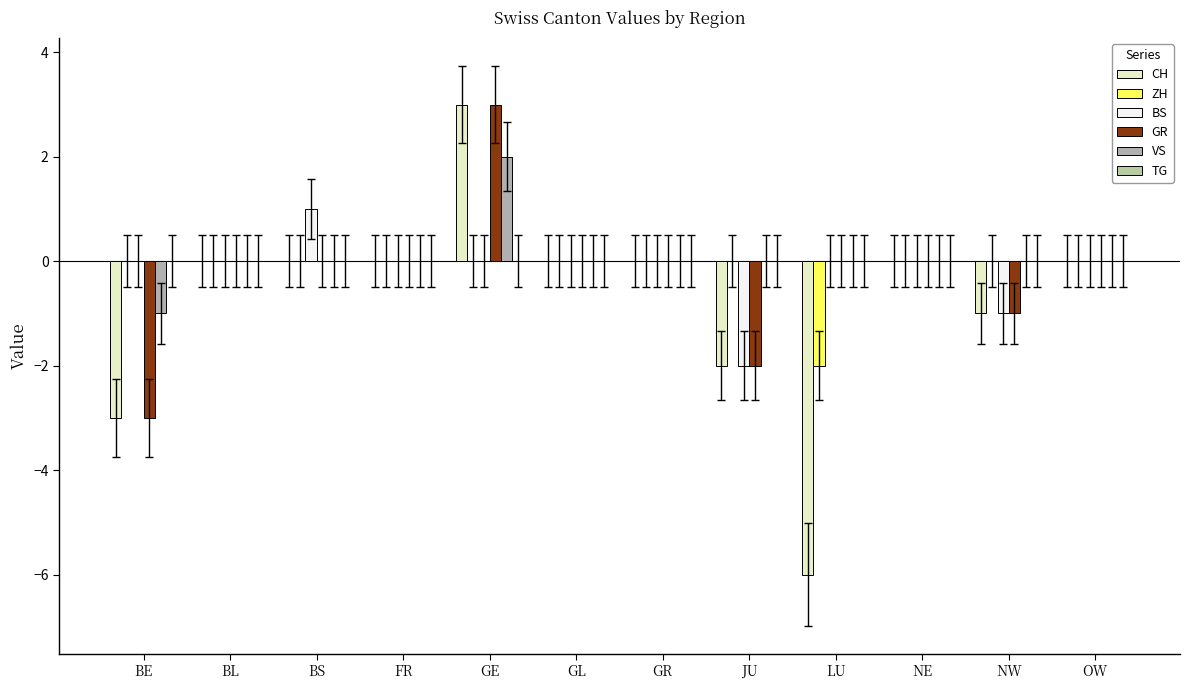

How many groups of bars are there?

12